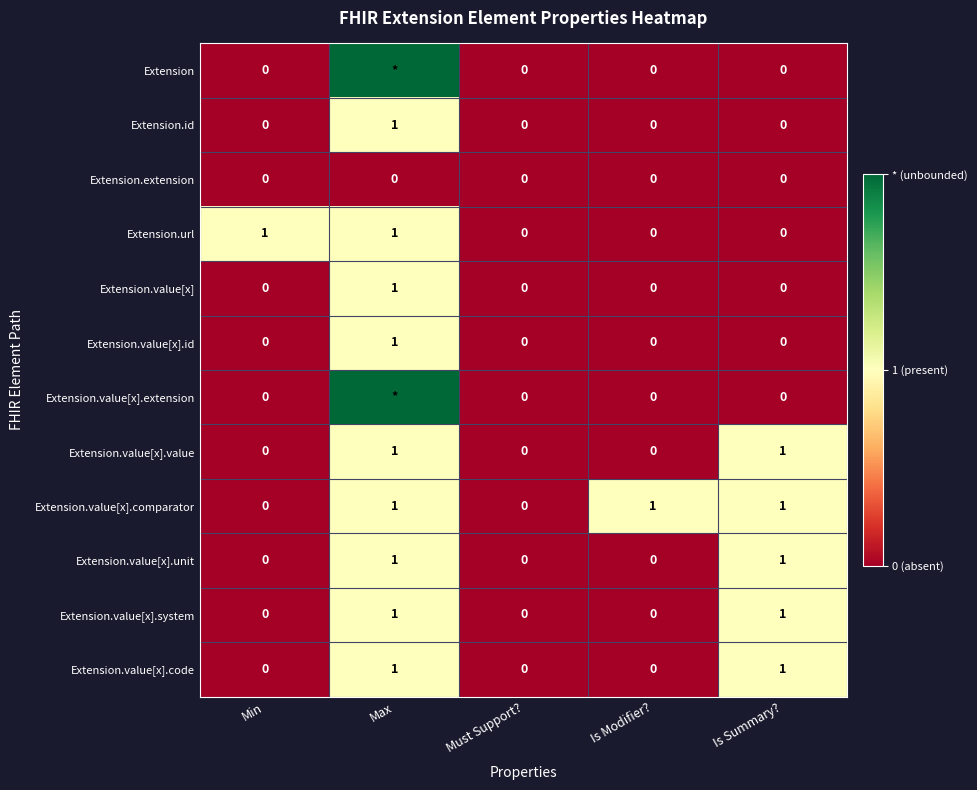

At how many categories does at least one series exceed 1?

1